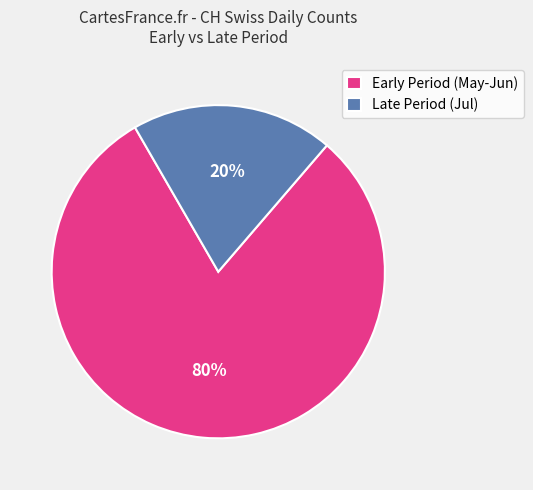

How many slices are in this pie chart?

2